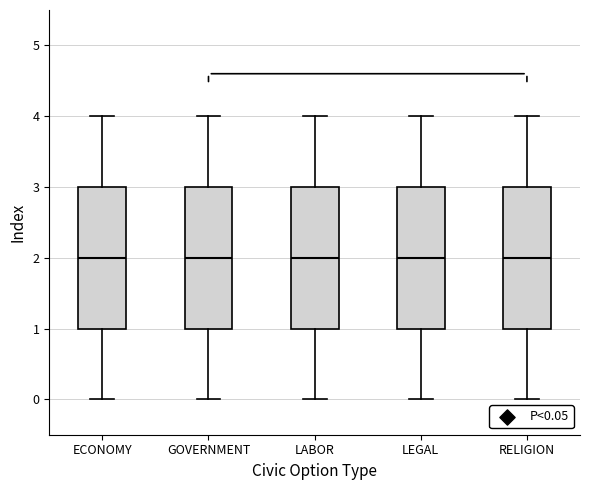

Reading left to right, read every box against the y-axis: the position of its median line, the range the box covers, and the ends of its whiskers. The values are not printed on the chart, so give them approximately, as read against the axis.

ECONOMY: median 2, box 1 to 3, whiskers 0 to 4
GOVERNMENT: median 2, box 1 to 3, whiskers 0 to 4
LABOR: median 2, box 1 to 3, whiskers 0 to 4
LEGAL: median 2, box 1 to 3, whiskers 0 to 4
RELIGION: median 2, box 1 to 3, whiskers 0 to 4